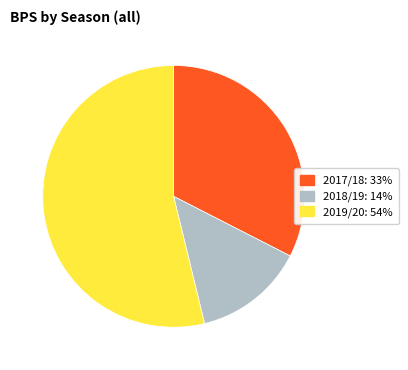

How many slices are in this pie chart?

3